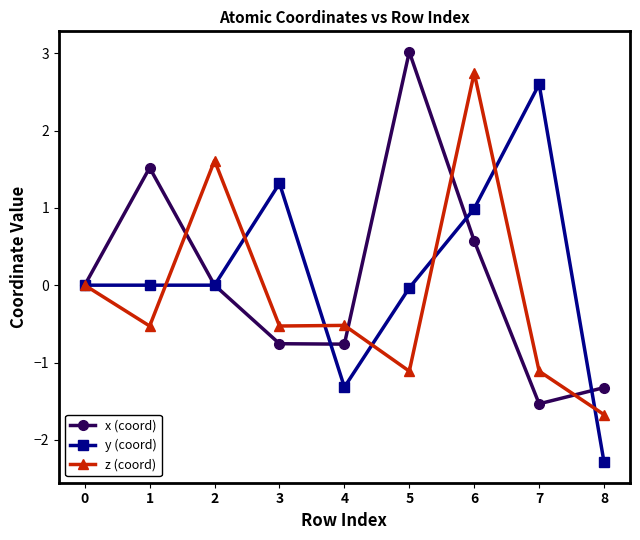

What is the difference between the maximum and minimum values in the z (coord) series?

4.4